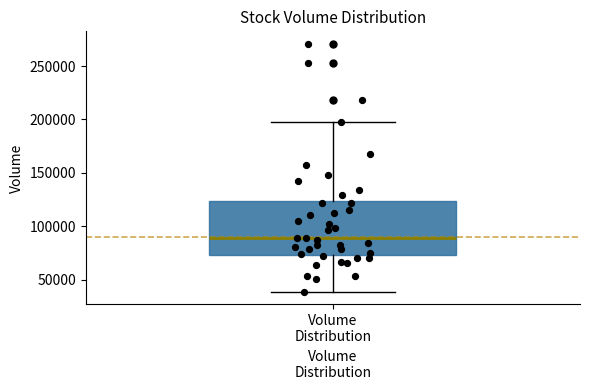

Where does the lower whisker of the box for Volume Distribution end on the y-axis? The values are not printed on the chart, so give them approximately, as read against the axis.

40000